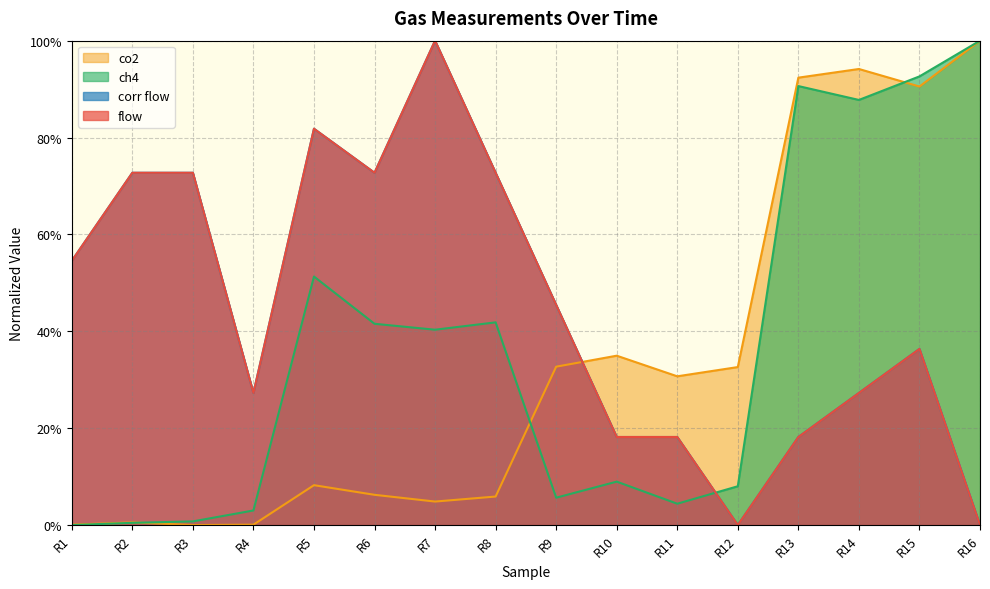

What is the difference between the maximum and minimum values in the corr flow series?

1.0